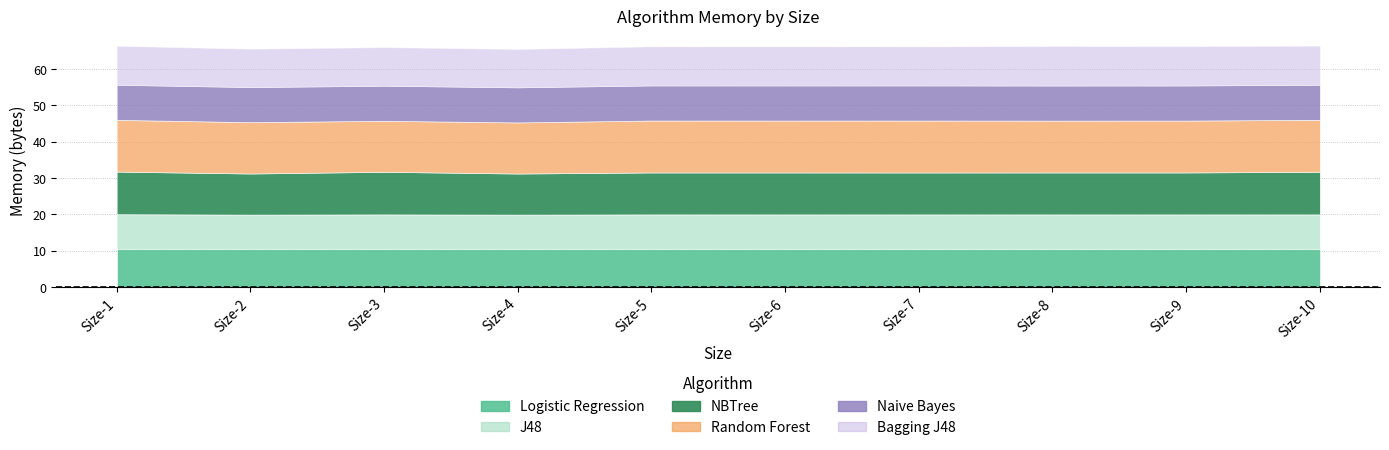

Rank the categories by J48 value from highest to lowest.

Size-1, Size-3, Size-5, Size-6, Size-7, Size-8, Size-9, Size-10, Size-2, Size-4